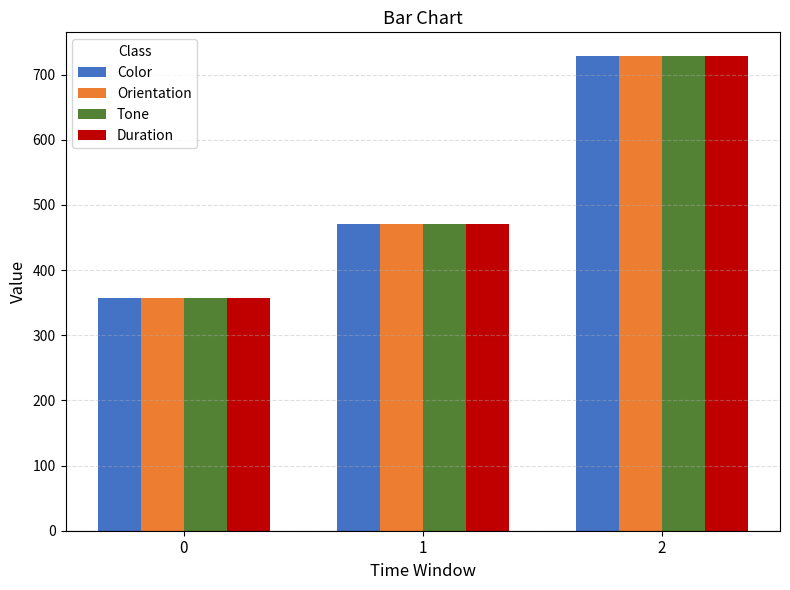

At how many categories does at least one series exceed 370?

2